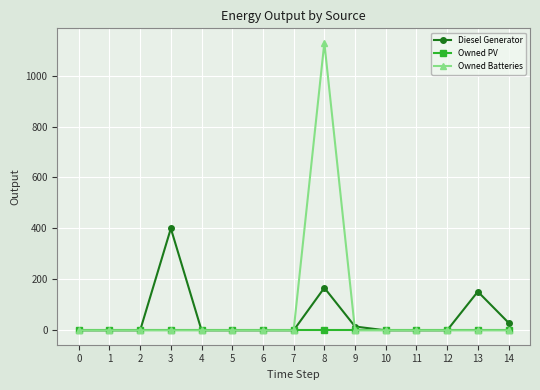

Which series has the largest range (max minus min)?

Owned Batteries